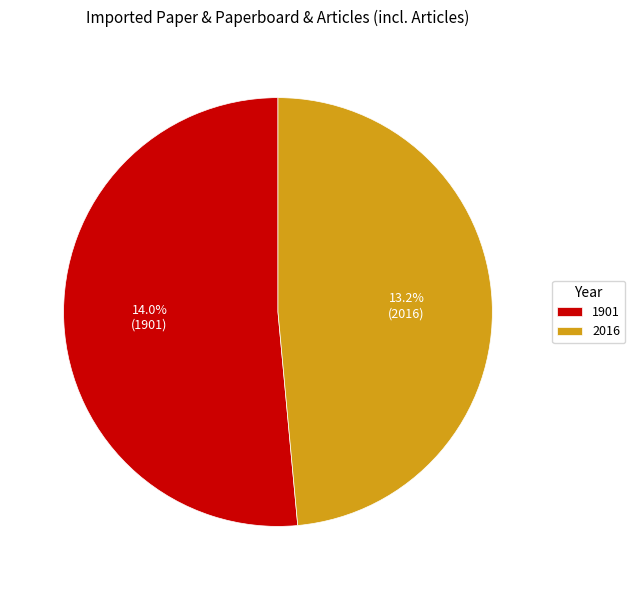

Rank the categories by value from lowest to highest.

2016, 1901